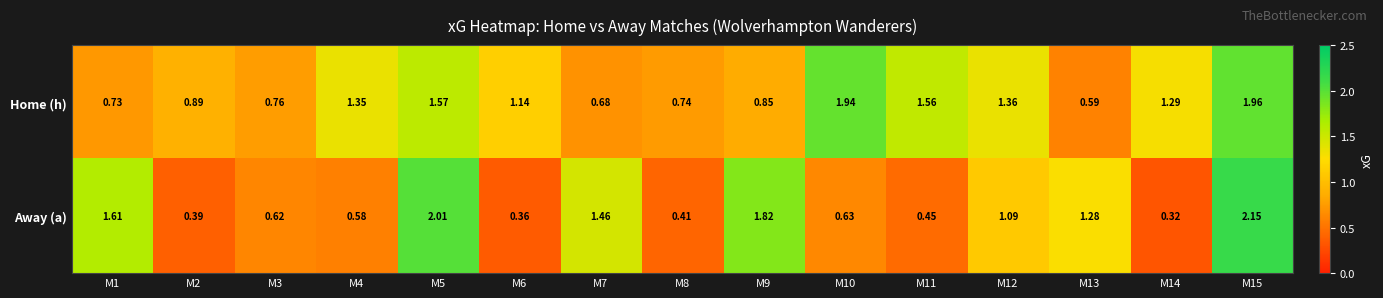

Which series has the largest range (max minus min)?

Away (a)